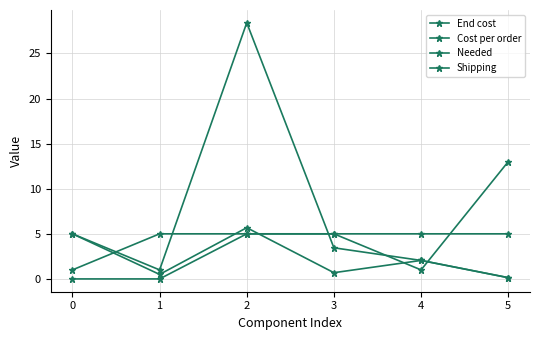

What is the difference between the maximum and second lowest values in the Cost per order series?

5.2